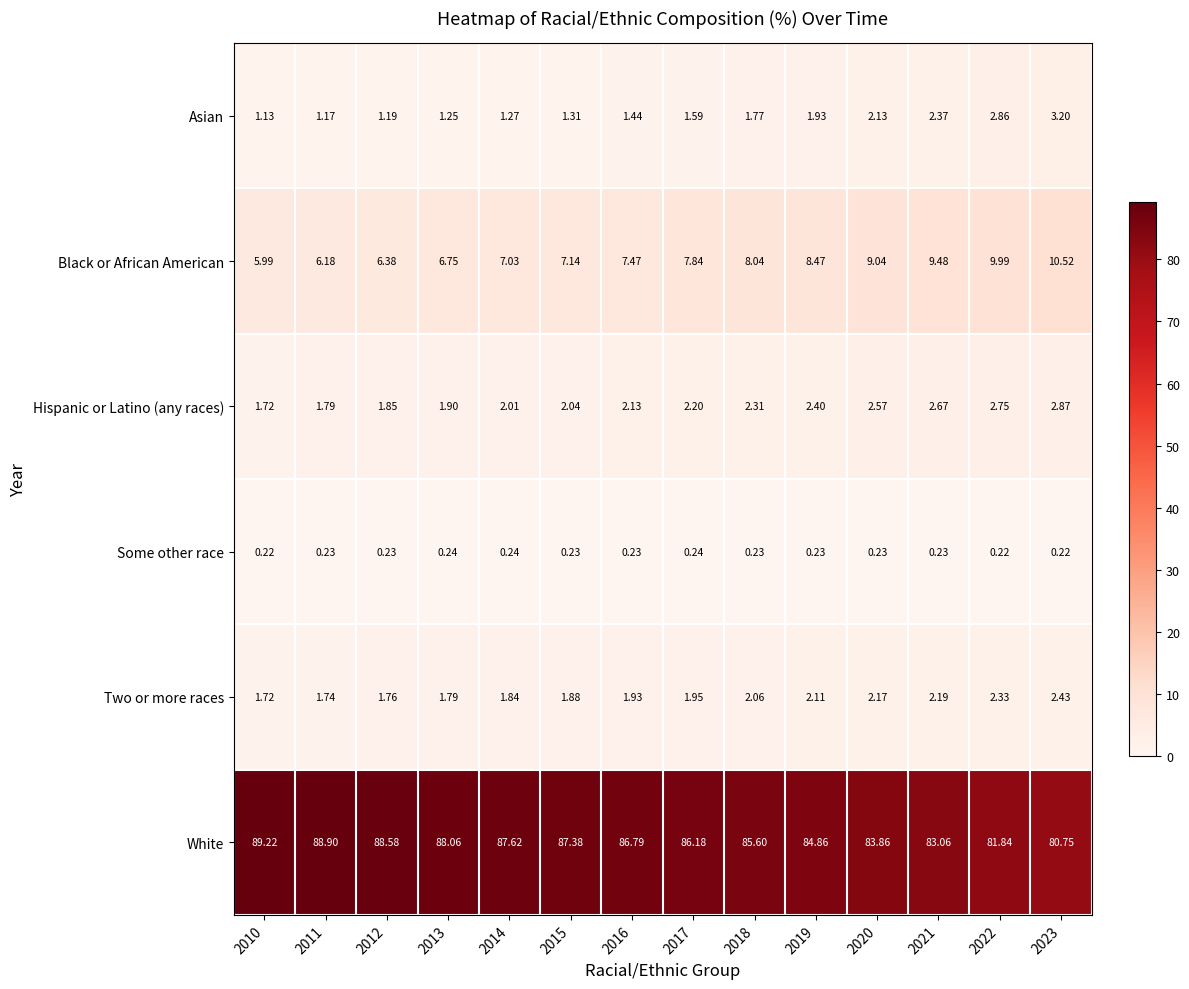

Count the number of data series in this chart.

6